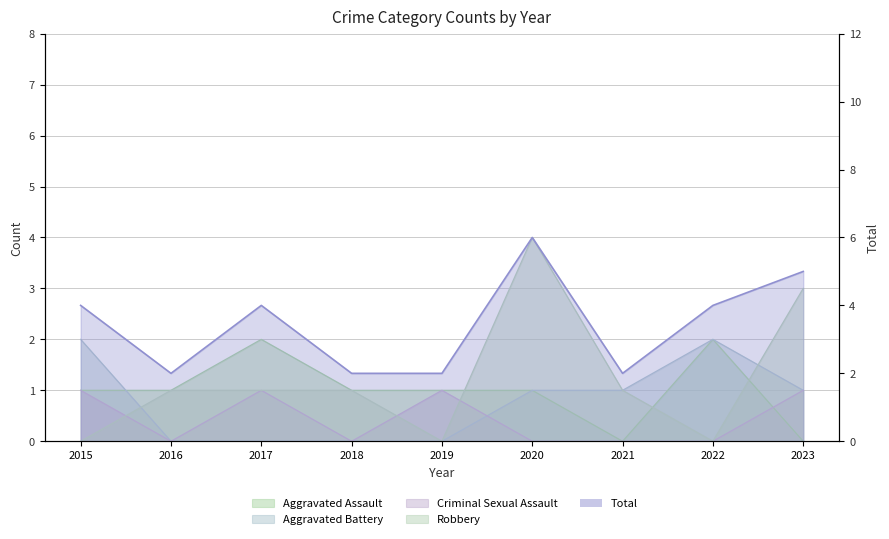

How many values in Aggravated Battery are above zero?

5